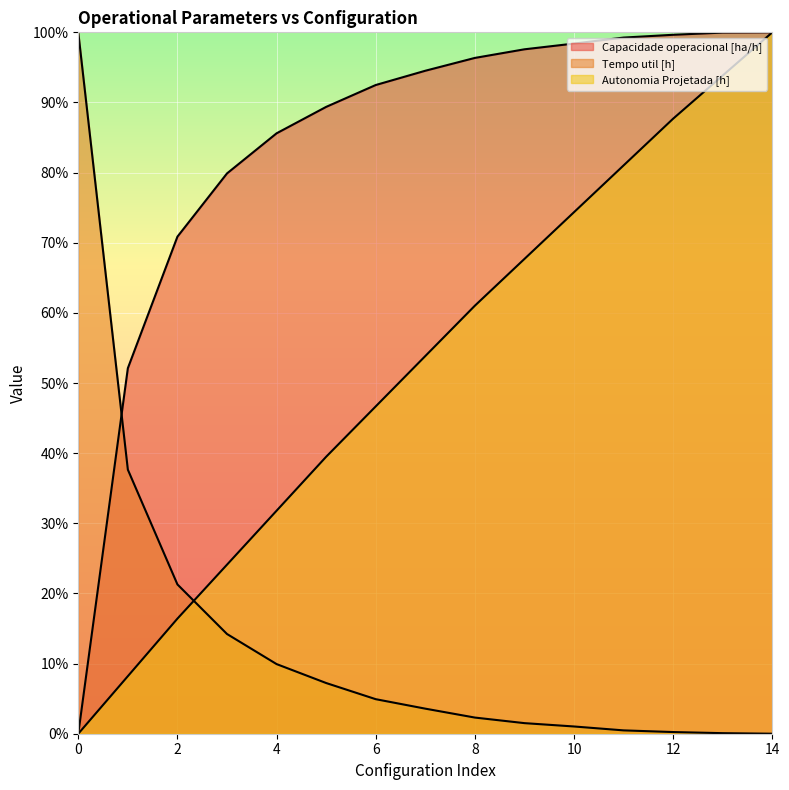

What is the sum of the Capacidade operacional [ha/h] values at 1 and 9?

149.7